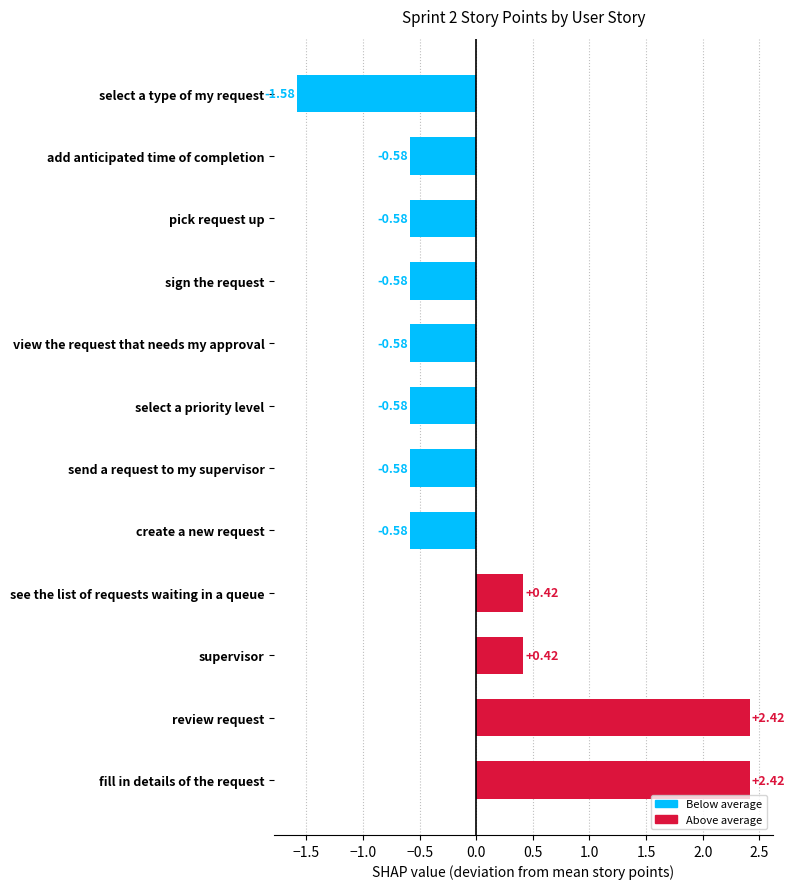

At which category does the chart reach its minimum across all series?

select a type of my request